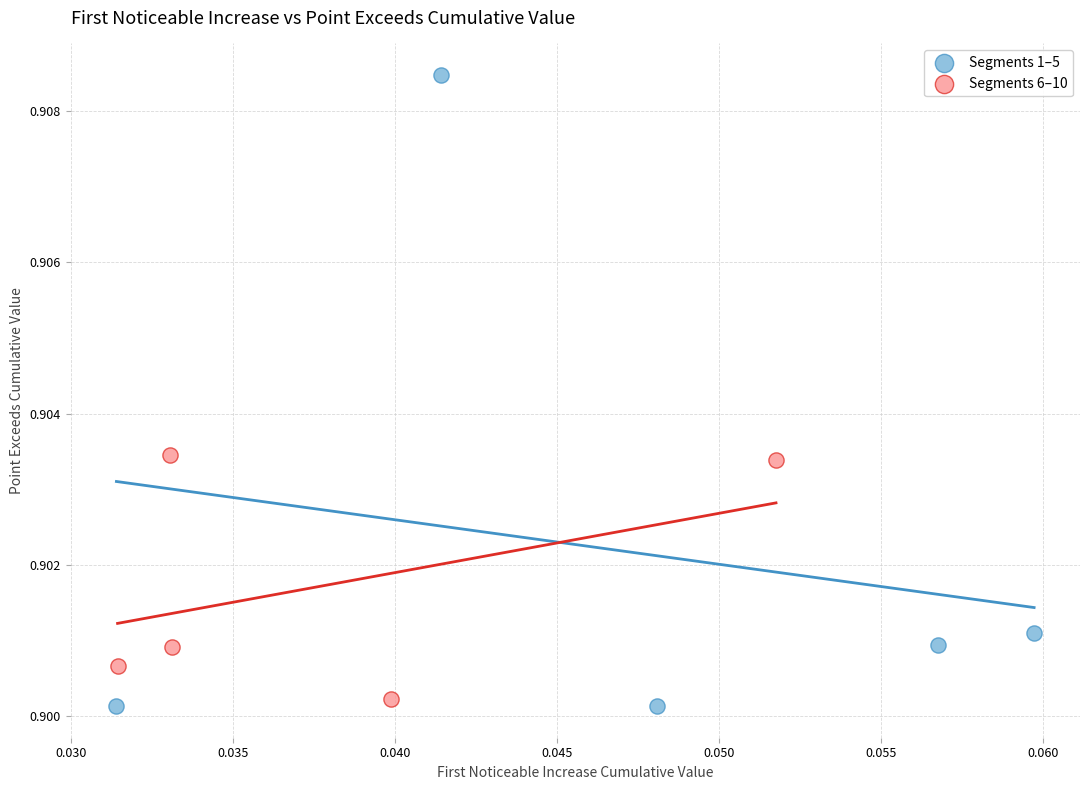

Which series reaches the maximum Y coordinate?

Segments 1–5